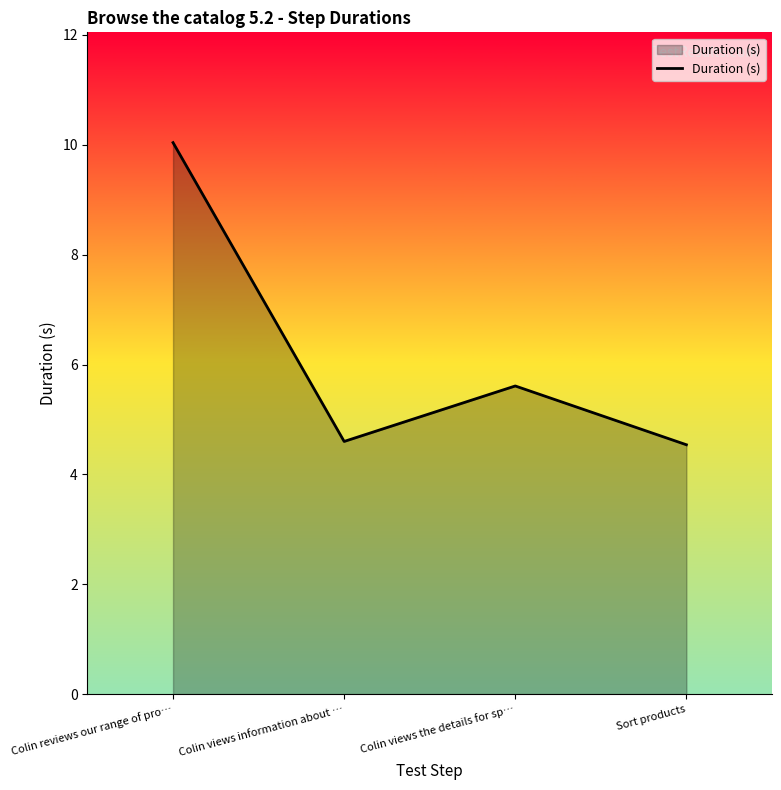

What is the sum of all values?

24.8